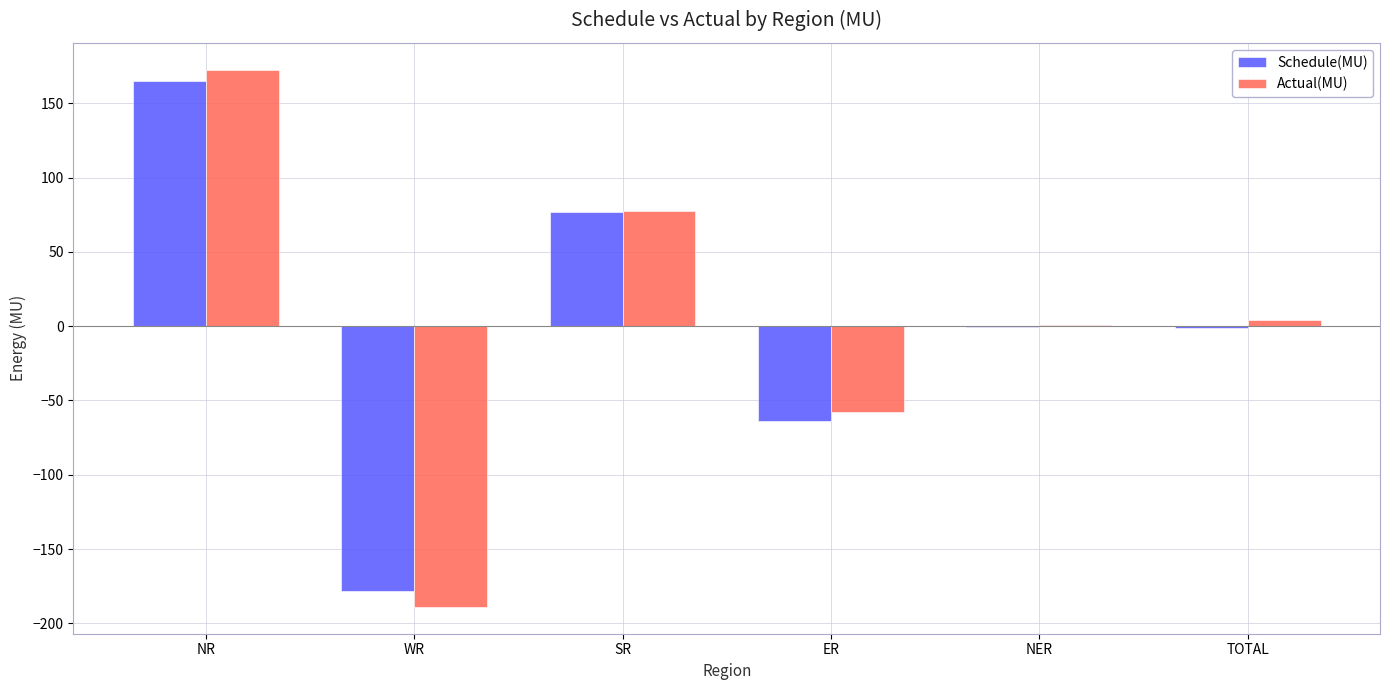

What is the highest value of the Actual(MU) series?

172.6